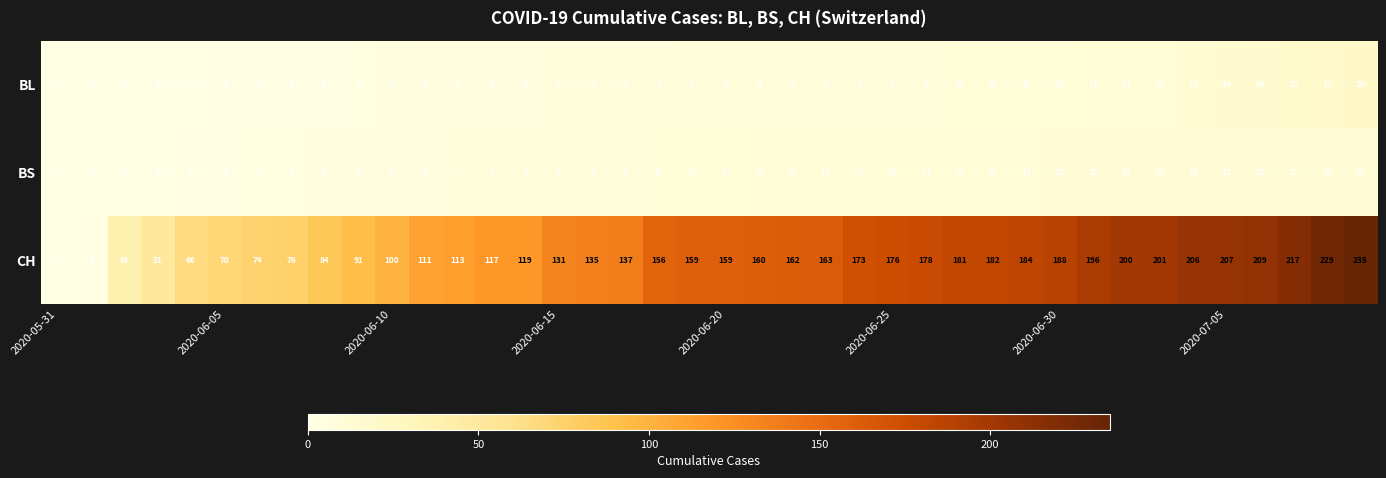

How many data points does each series have?

40